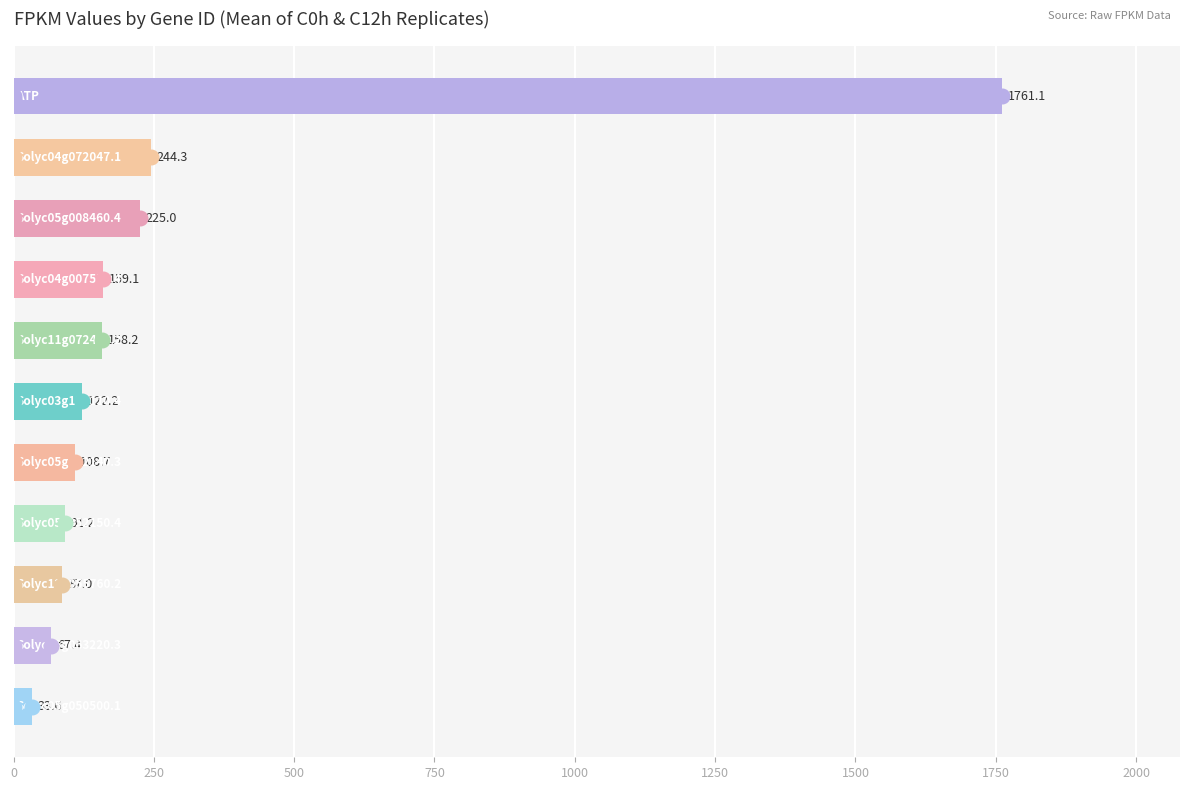

What is the difference between the maximum and second lowest values?

1693.7